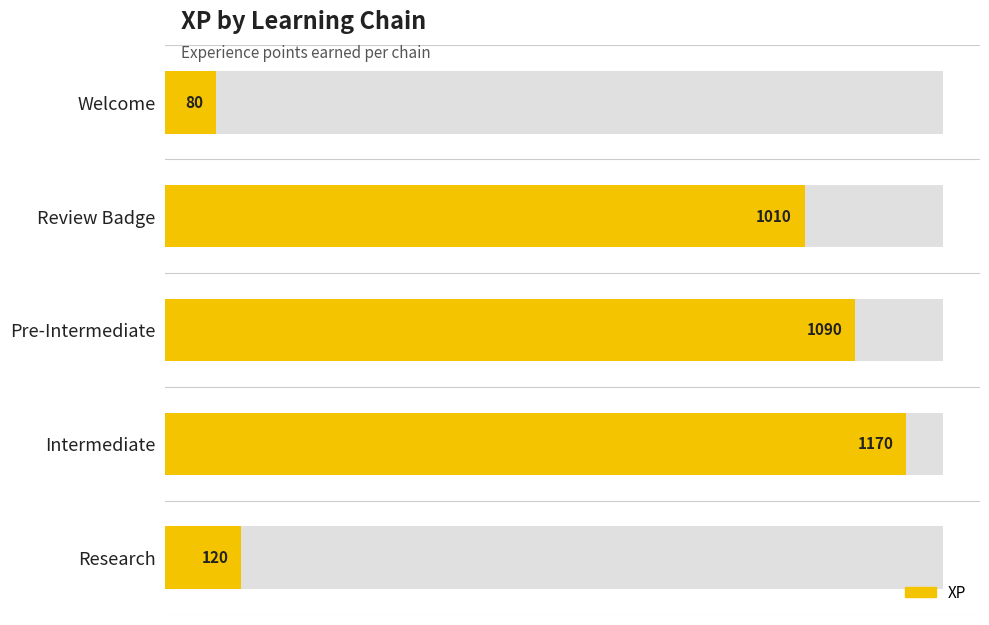

Is it true that the value at Pre-Intermediate is 1623?

False